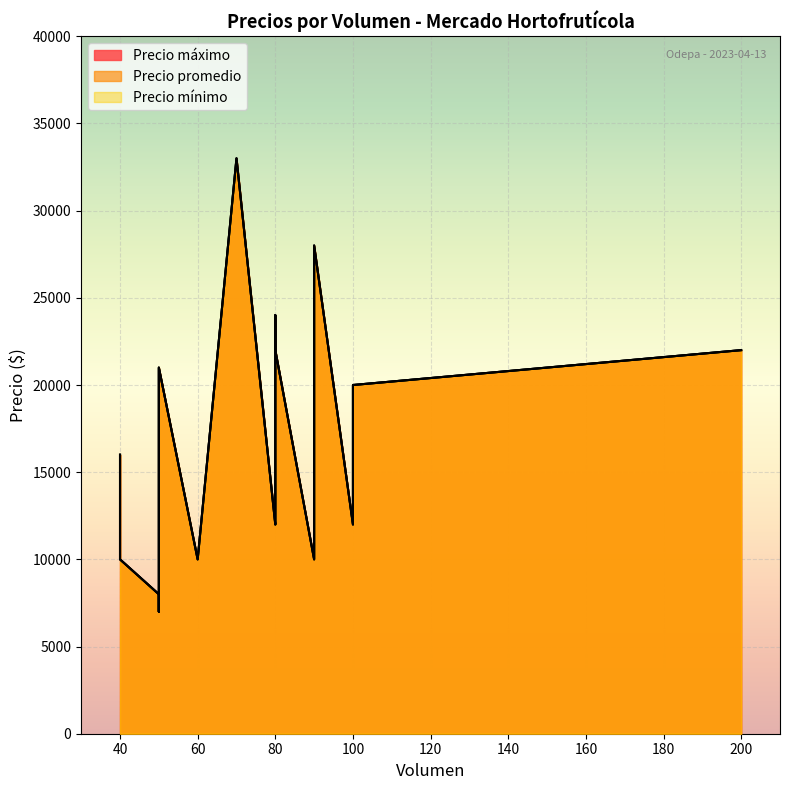

Reading left to right, what are all the values shown in this chart?

Precio máximo: 8000	7000	16000	15000	22000	12000	10000	12000	10000	13000	12000	33000	28000	24000	12000	10000	20000	22000	21000
Precio mínimo: 8000	7000	16000	15000	22000	12000	10000	12000	10000	13000	12000	33000	28000	24000	12000	10000	20000	22000	21000
Precio promedio: 8000	7000	16000	15000	22000	12000	10000	12000	10000	13000	12000	33000	28000	24000	12000	10000	20000	22000	21000